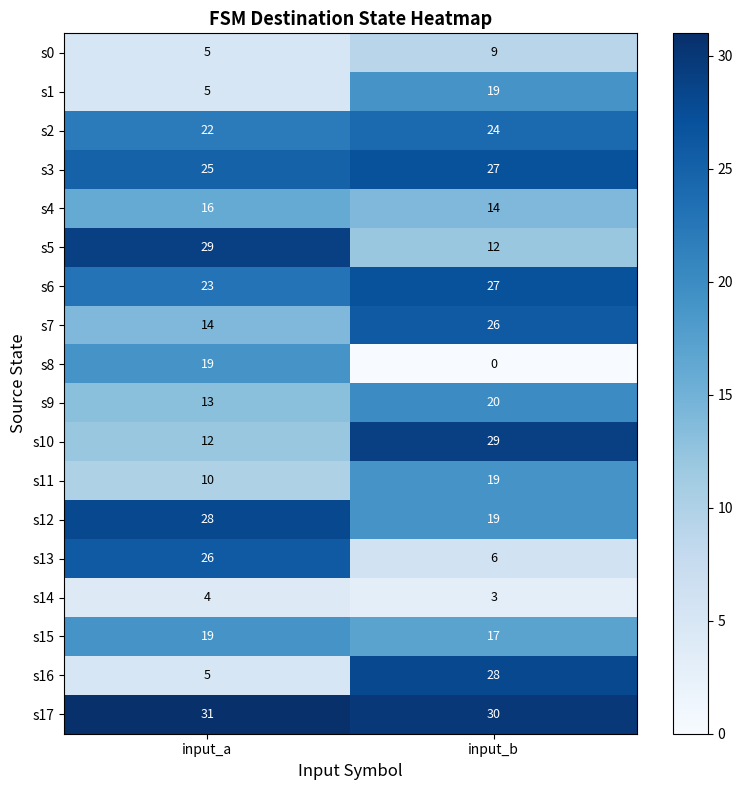

What is the sum of the s7 values at input_a and input_b?

40